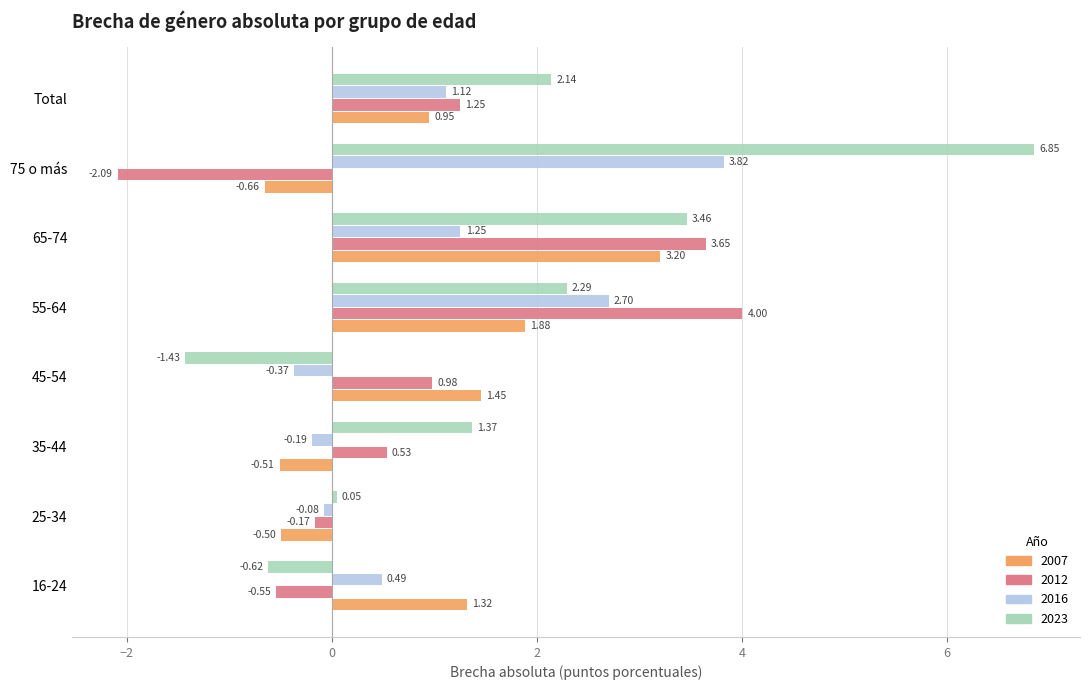

Rank the series at 75 o más from highest to lowest value.

2023, 2016, 2007, 2012